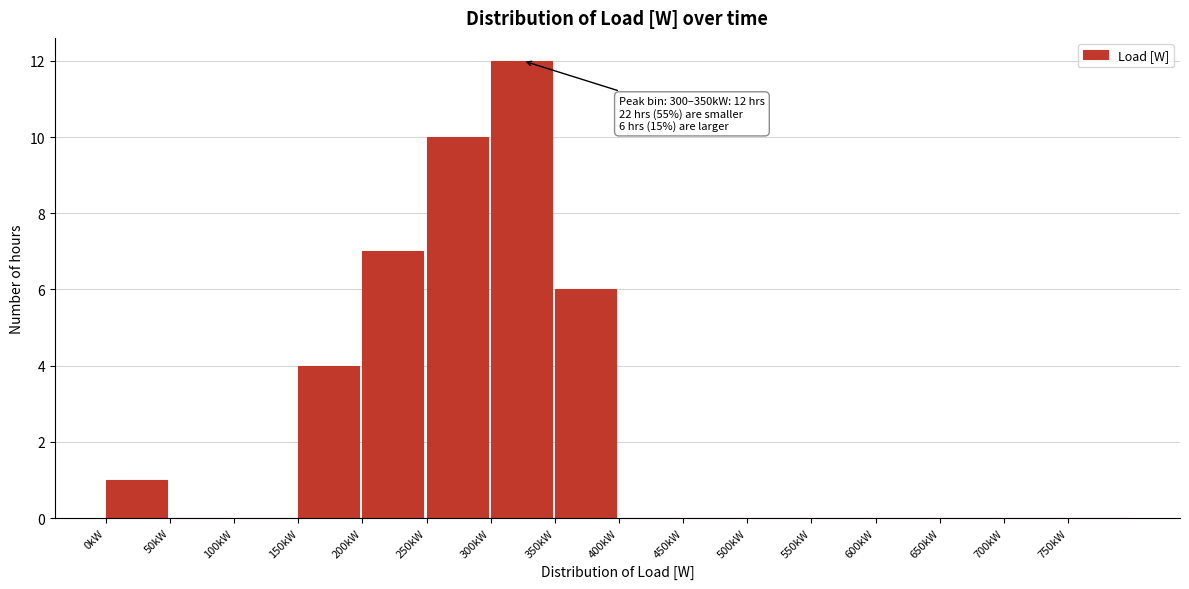

Reading left to right, what are all the values shown in this chart?

0kW=1	50kW=0	100kW=0	150kW=4	200kW=7	250kW=10	300kW=12	350kW=6	400kW=0	450kW=0	500kW=0	550kW=0	600kW=0	650kW=0	700kW=0	750kW=0